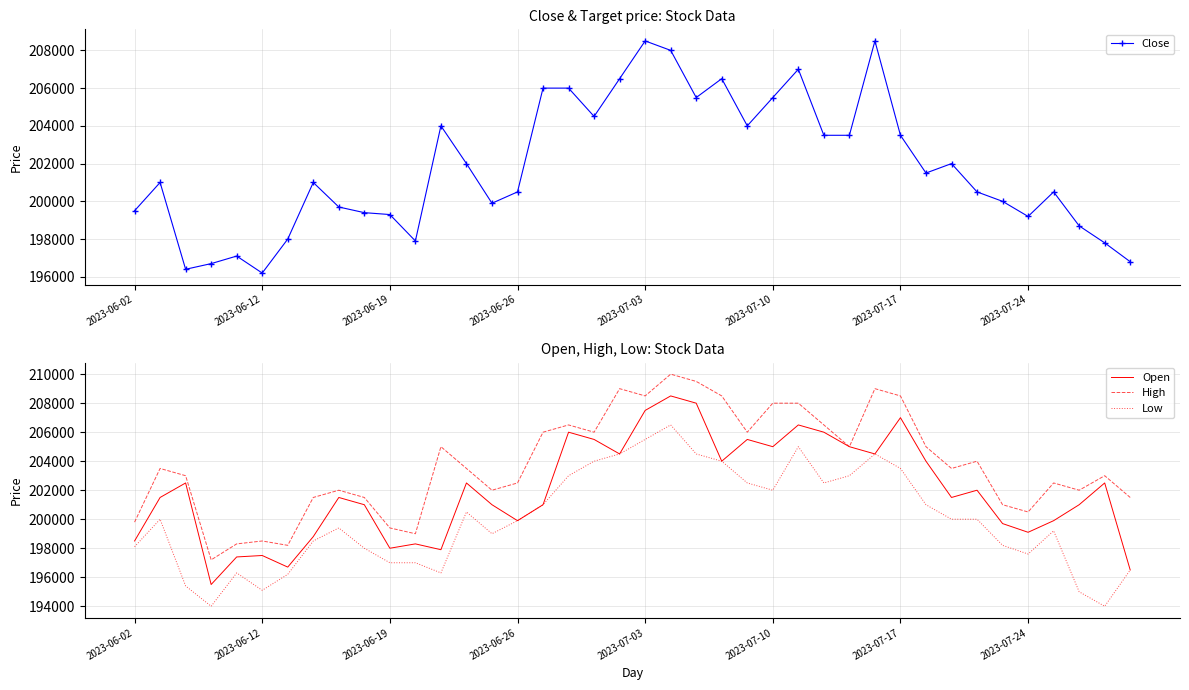

The Close series shows 83624 at 38. True or false?

False